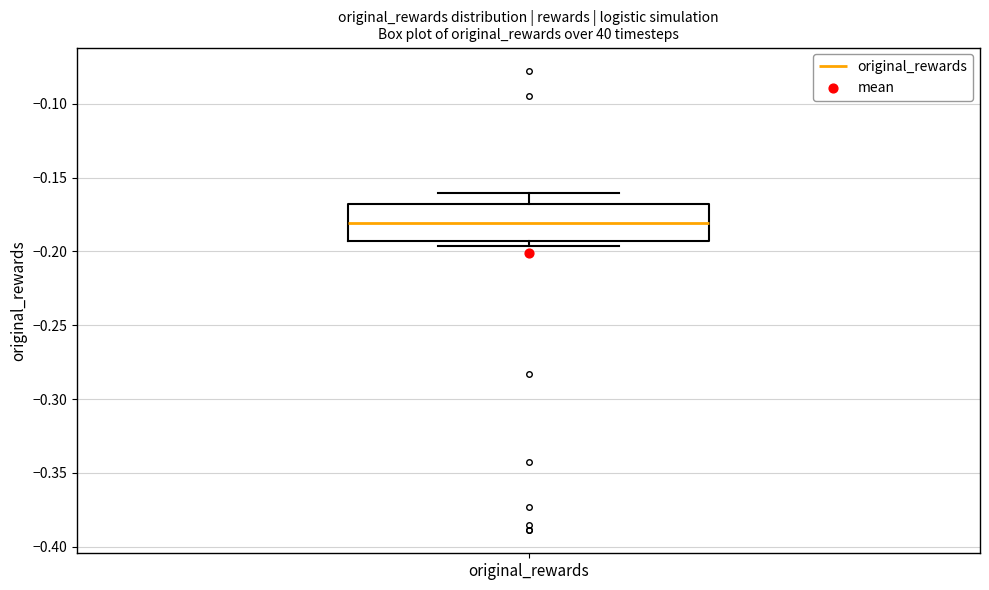

Where is the lower edge of the box for original_rewards on the y-axis? The values are not printed on the chart, so give them approximately, as read against the axis.

-0.195